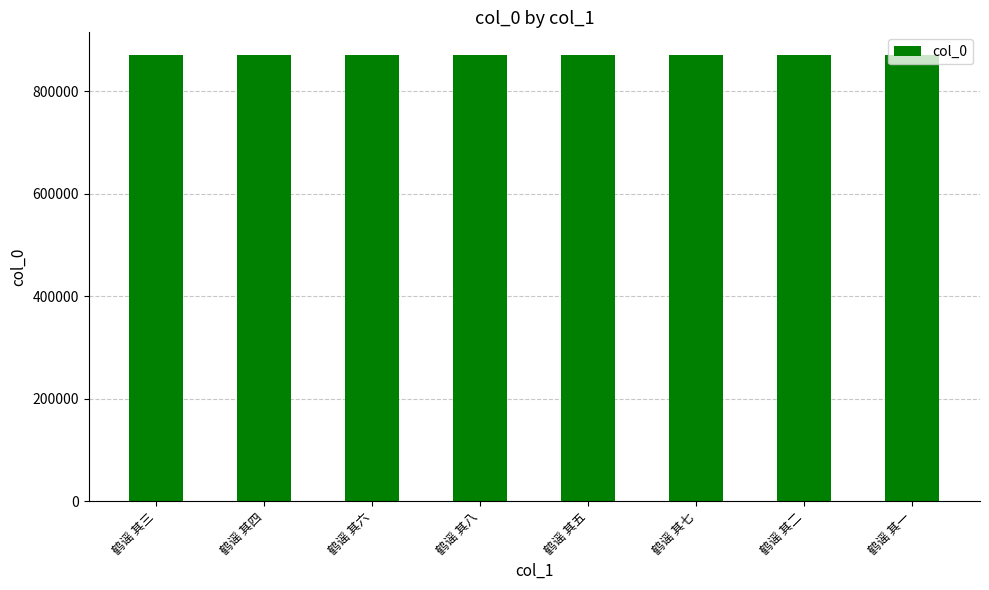

What is the maximum value shown in the chart?

871633